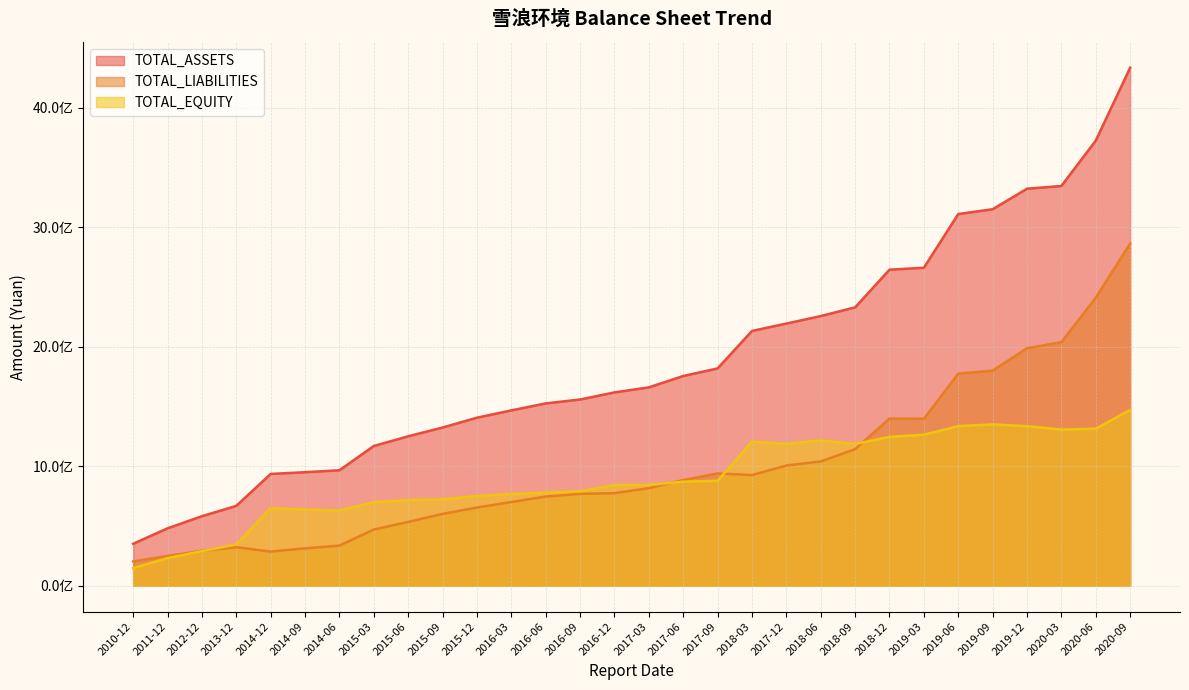

How many data points in TOTAL_EQUITY are less than 843504989?

15